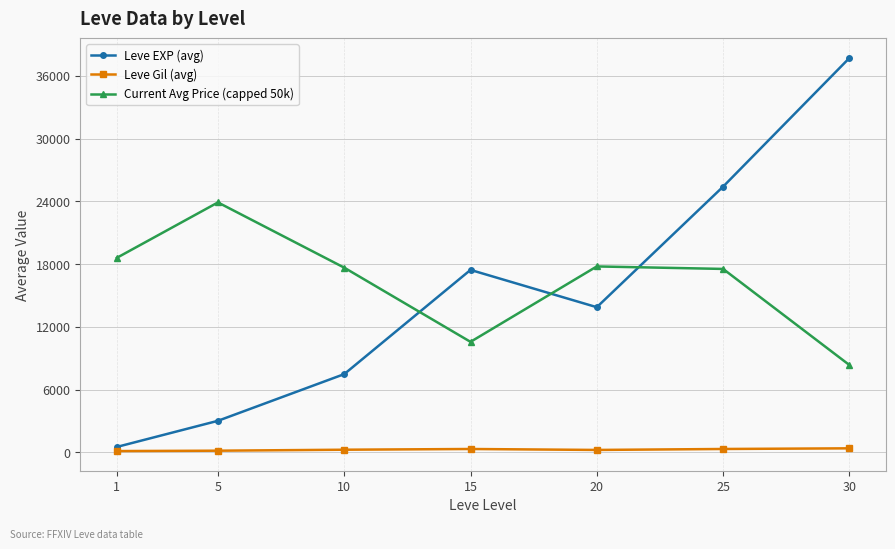

At 25, list the series in order from smallest to largest.

Leve Gil (avg), Current Avg Price (capped 50k), Leve EXP (avg)